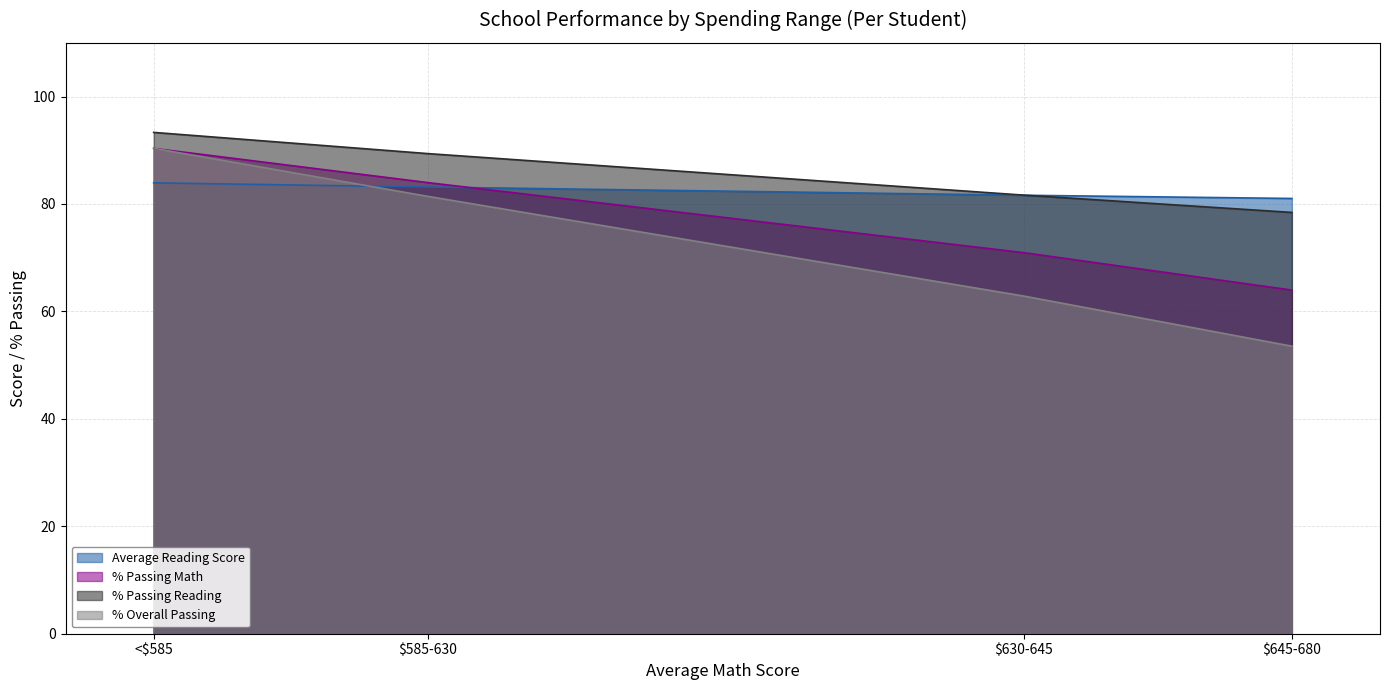

What is the total value across all series at $645-680?

277.0